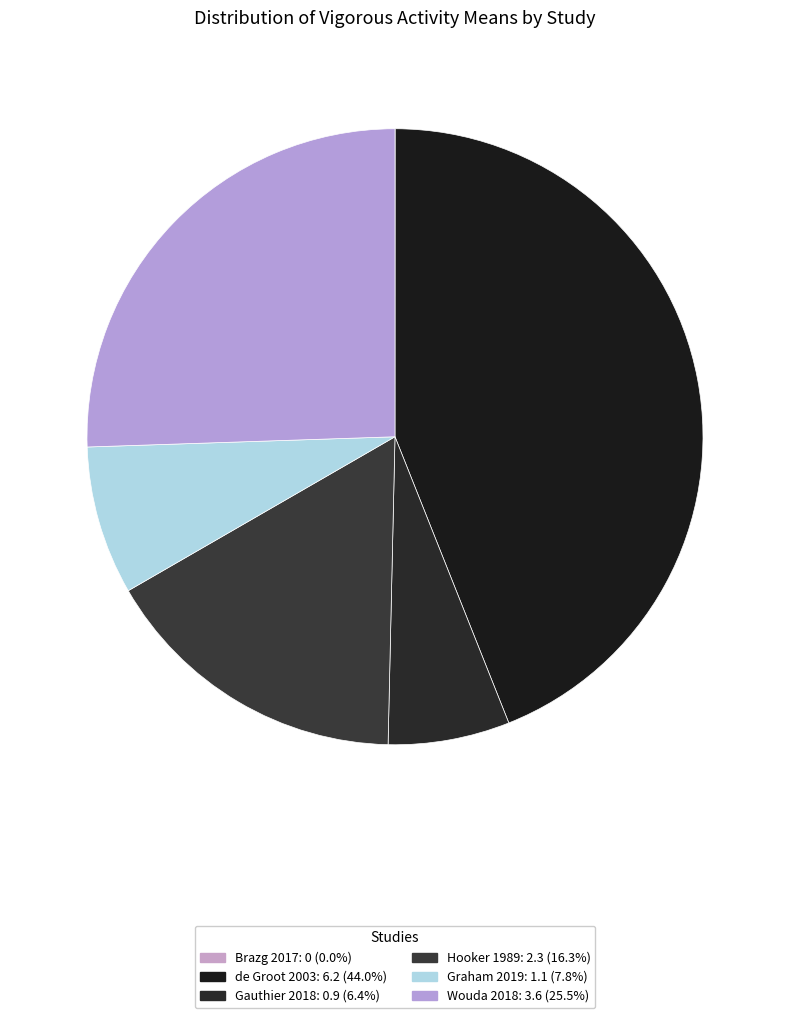

To the nearest percent, what percentage of the pie is Gauthier 2018?

6%